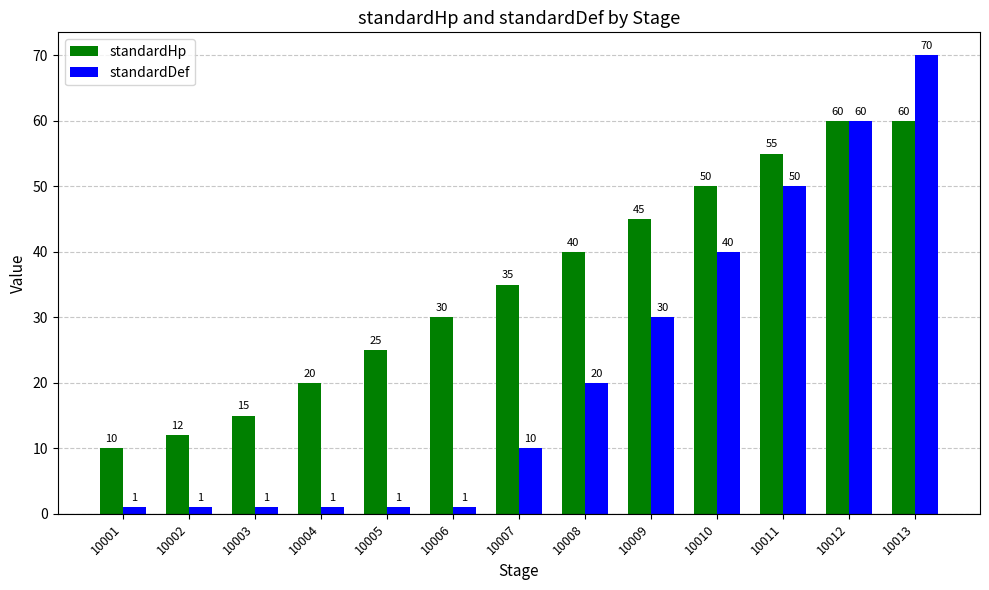

At which label is standardDef closest to 35?

10009